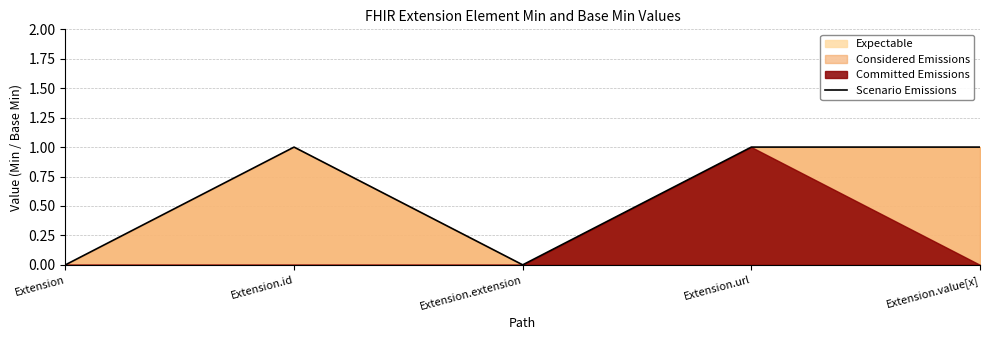

What is the sum of the values at Extension.extension and Extension.value[x]?

1